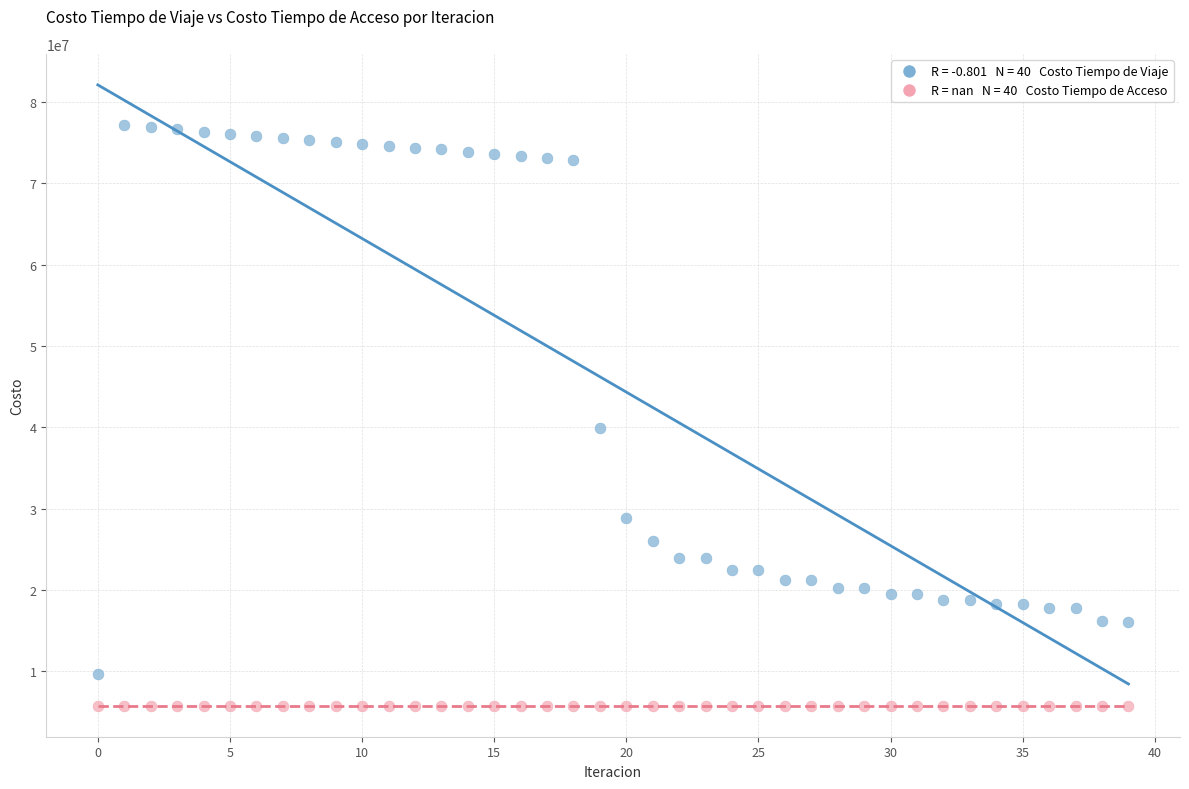

Across all series, what Y value is closest to 41486693?

39898492.2